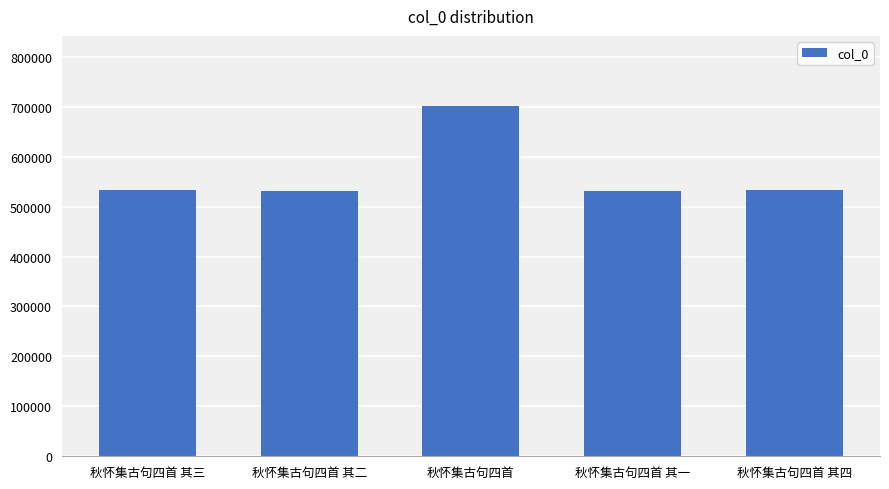

Between 秋怀集古句四首 其二 and 秋怀集古句四首, which is larger?

秋怀集古句四首